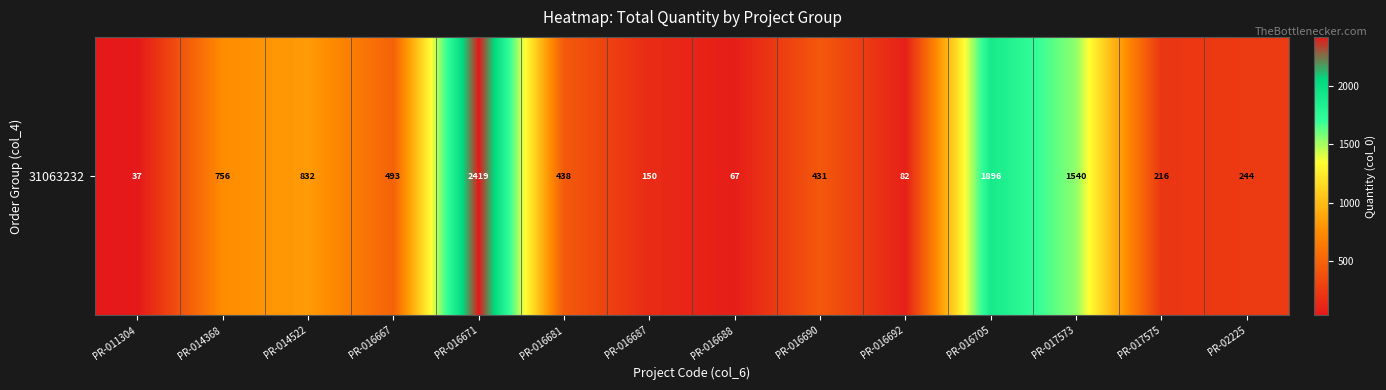

At which label does the data first exceed 438?

PR-014368